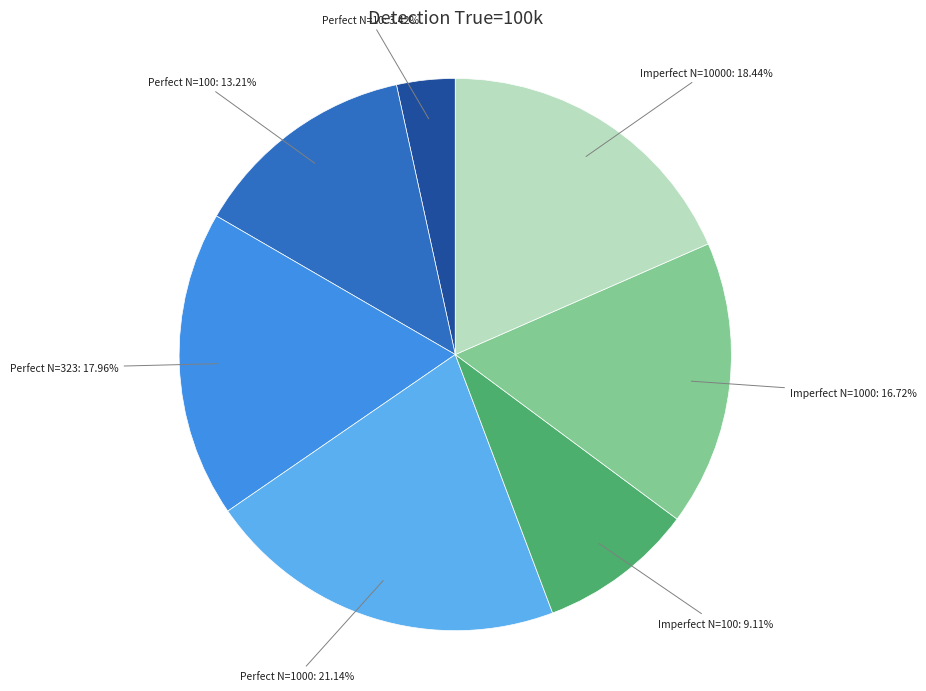

Does Perfect N=1000 account for over 50% of the chart?

No